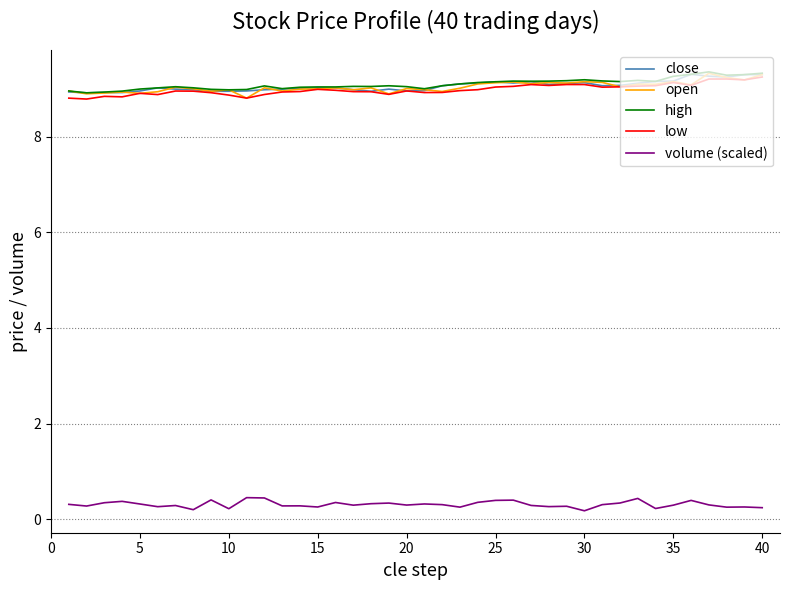

At how many categories does at least one series exceed 5?

40